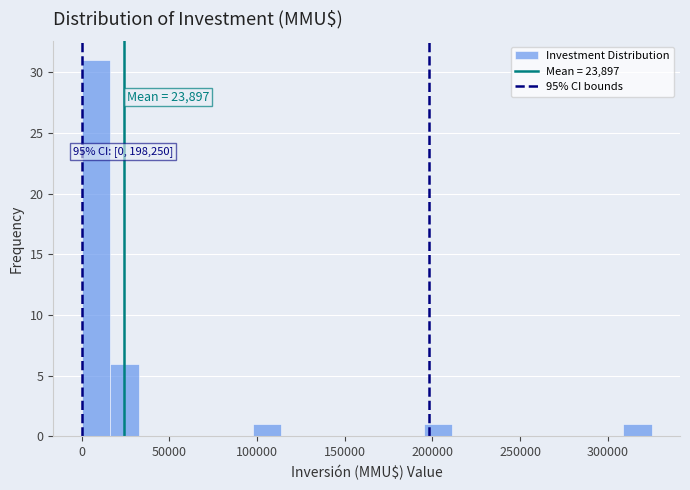

Around what value on the x-axis is the tallest bar? Give the approximate position of its centre, as read against the axis.

10000